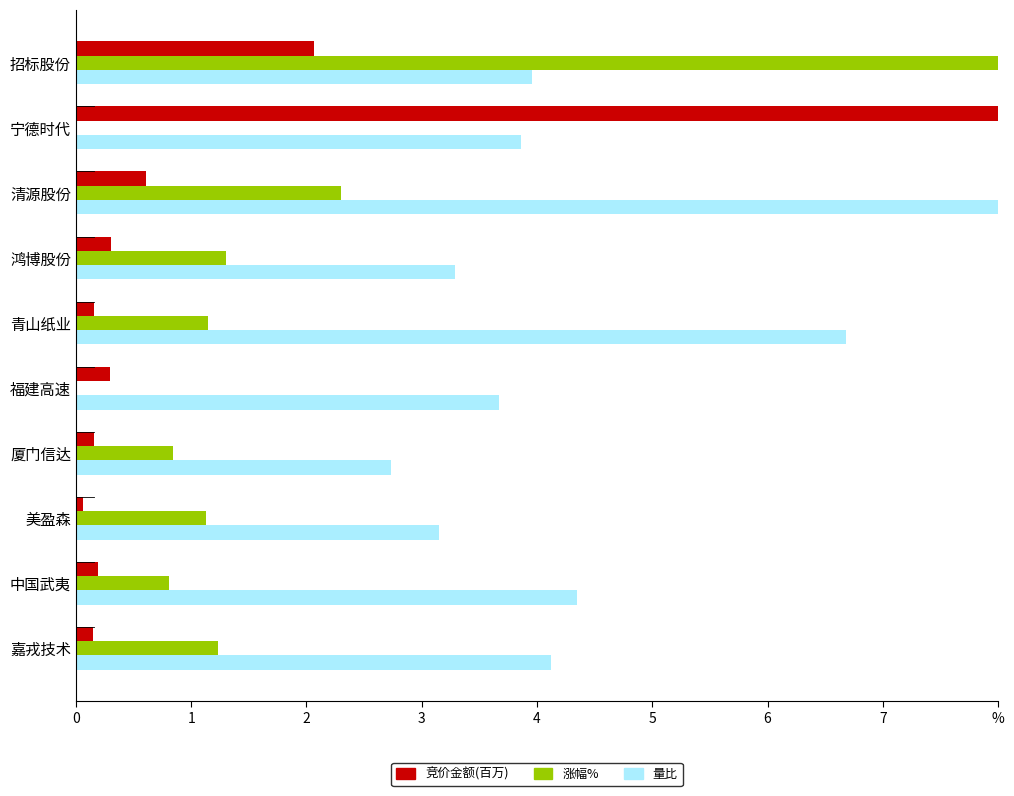

Which has a higher value, 4 or 1?

1